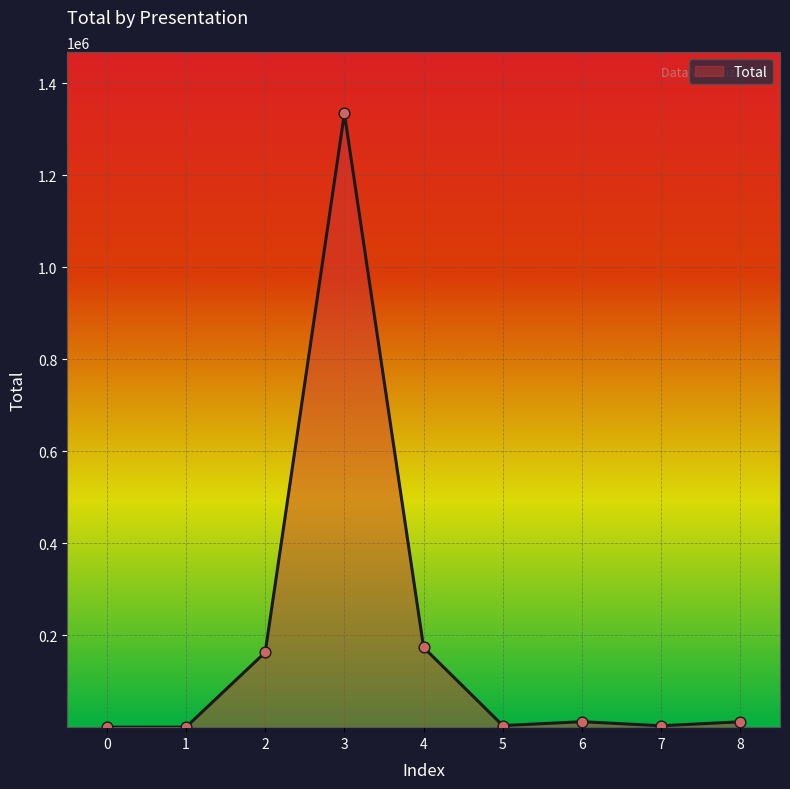

Approximately how many times larger is the value at 7 compared to 8?

0.3